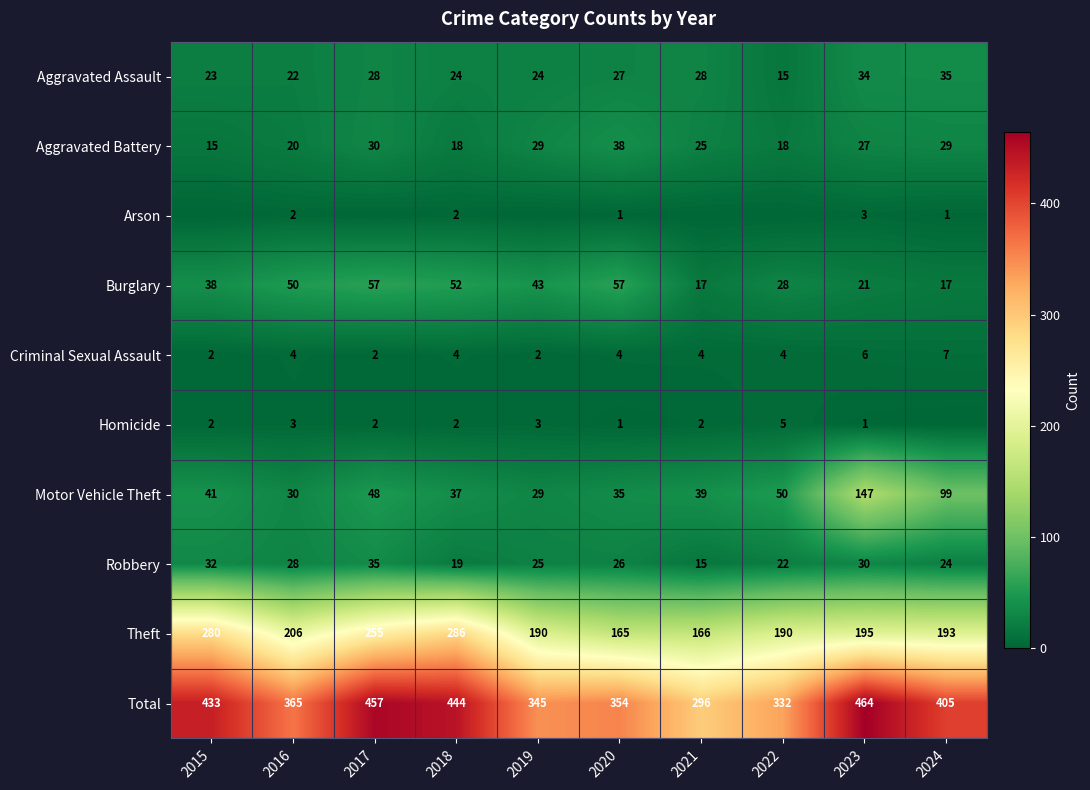

The value of Total at 2016 is 365. True or false?

True